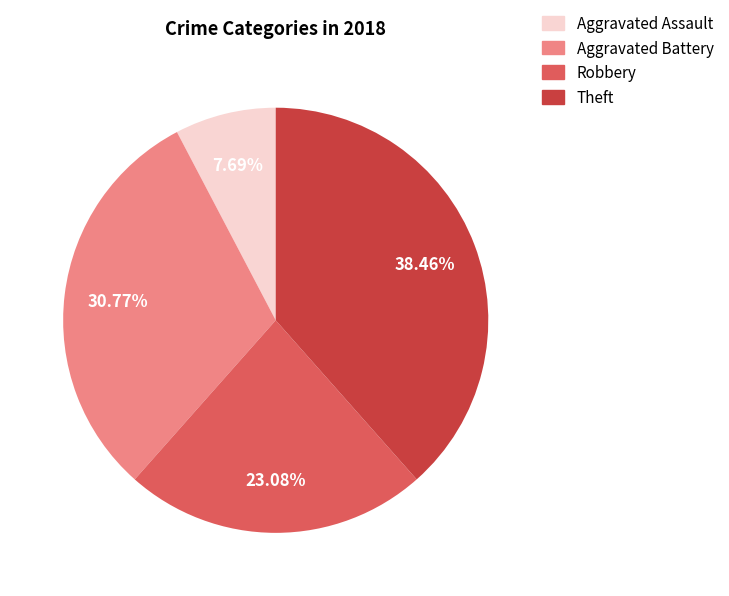

Rank the categories by value from lowest to highest.

Aggravated Assault, Robbery, Aggravated Battery, Theft